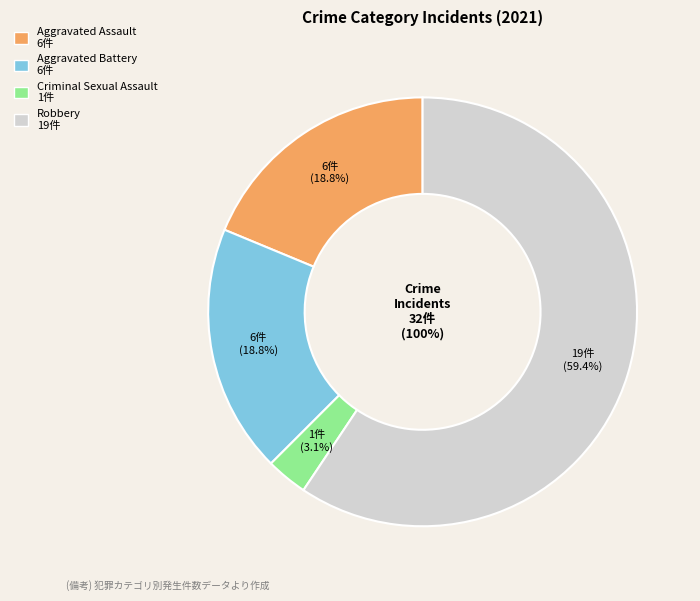

To the nearest percent, what percentage of the pie is Criminal Sexual Assault?

3%